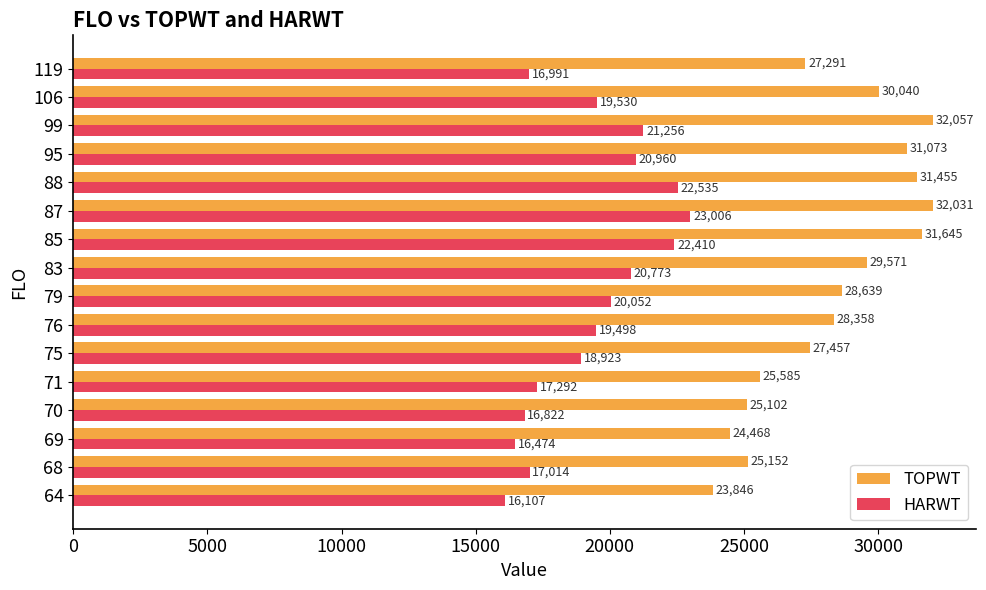

The TOPWT series shows 28358.0 at 76. True or false?

True